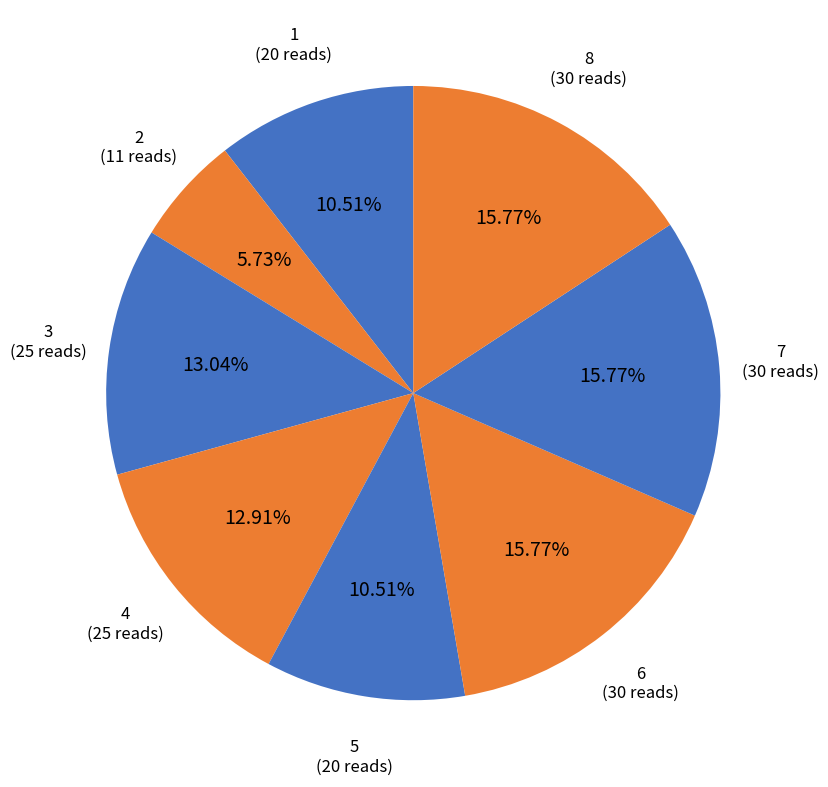

To the nearest percent, what portion does 4 represent?

13%